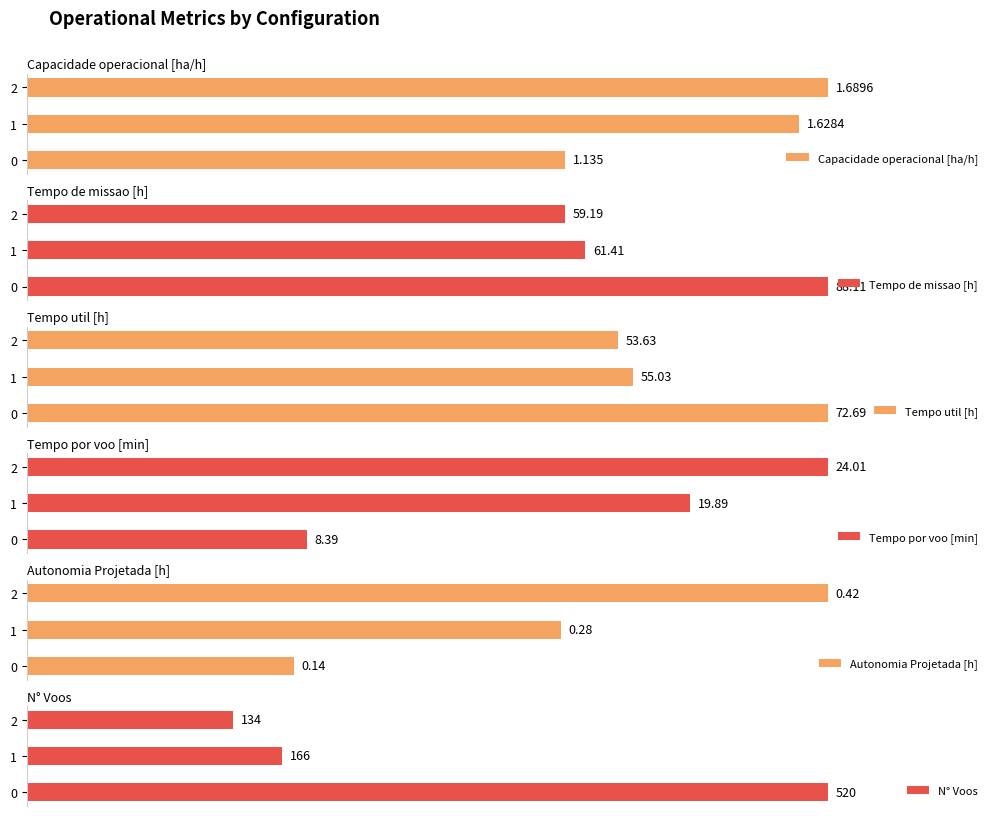

At which category is the sum across all series the highest?

2